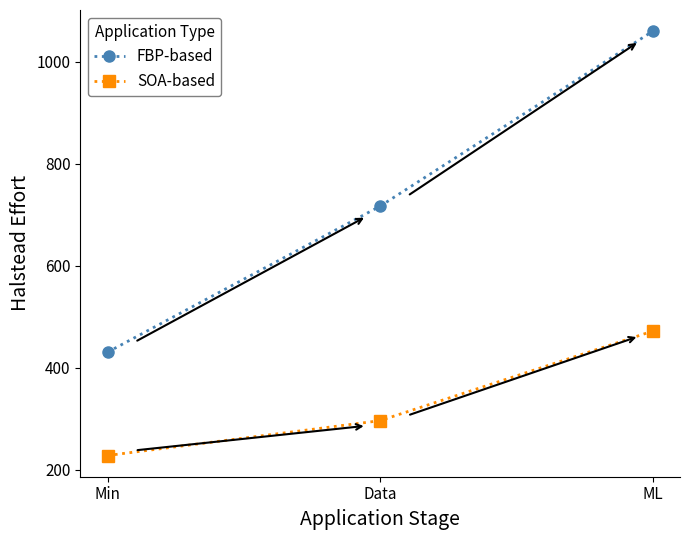

Where does the FBP-based series first go above 716?

Data